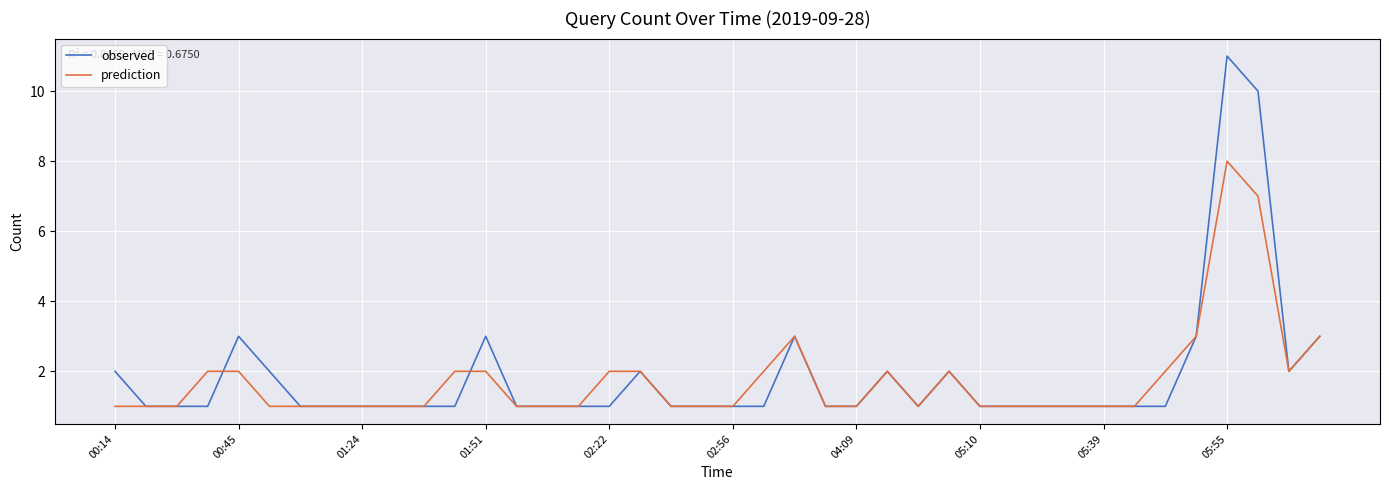

At how many categories does at least one series exceed 6?

2